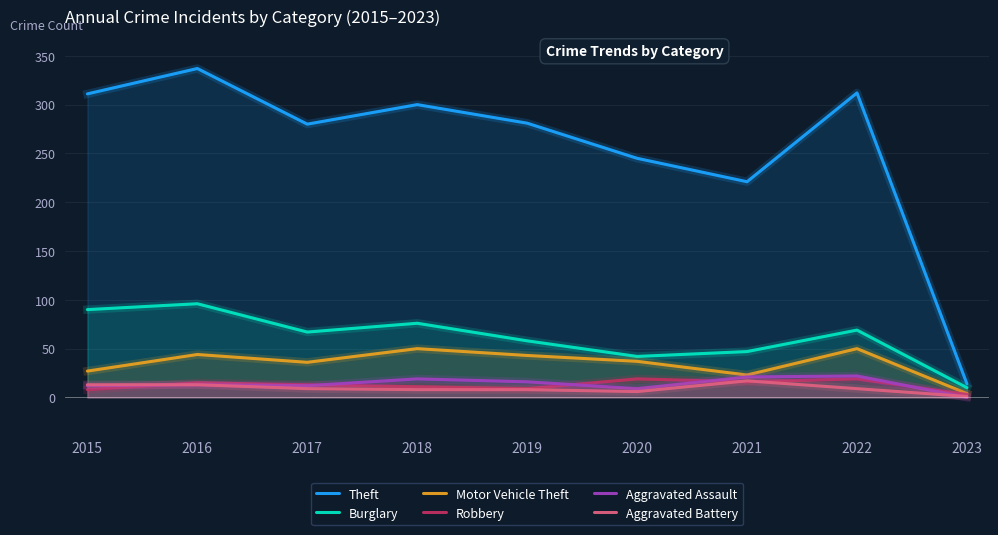

Where is Motor Vehicle Theft nearest to the value 27?

2015